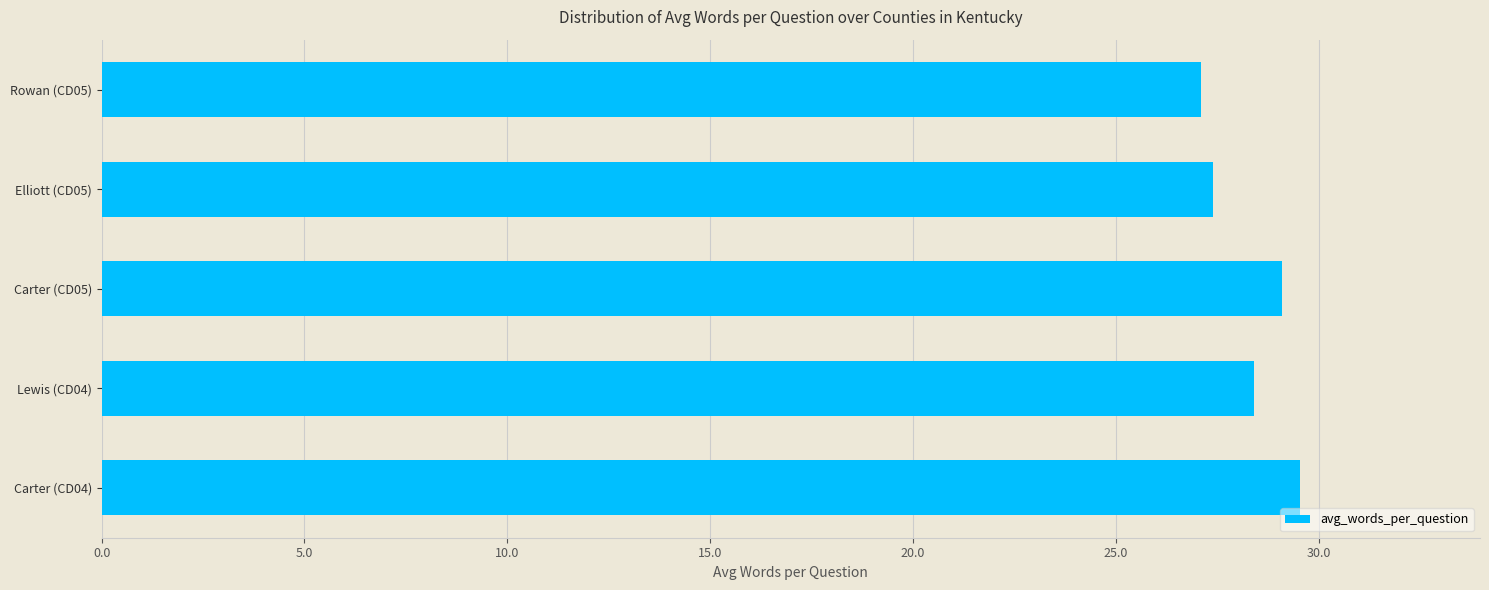

How many series are shown in this chart?

1